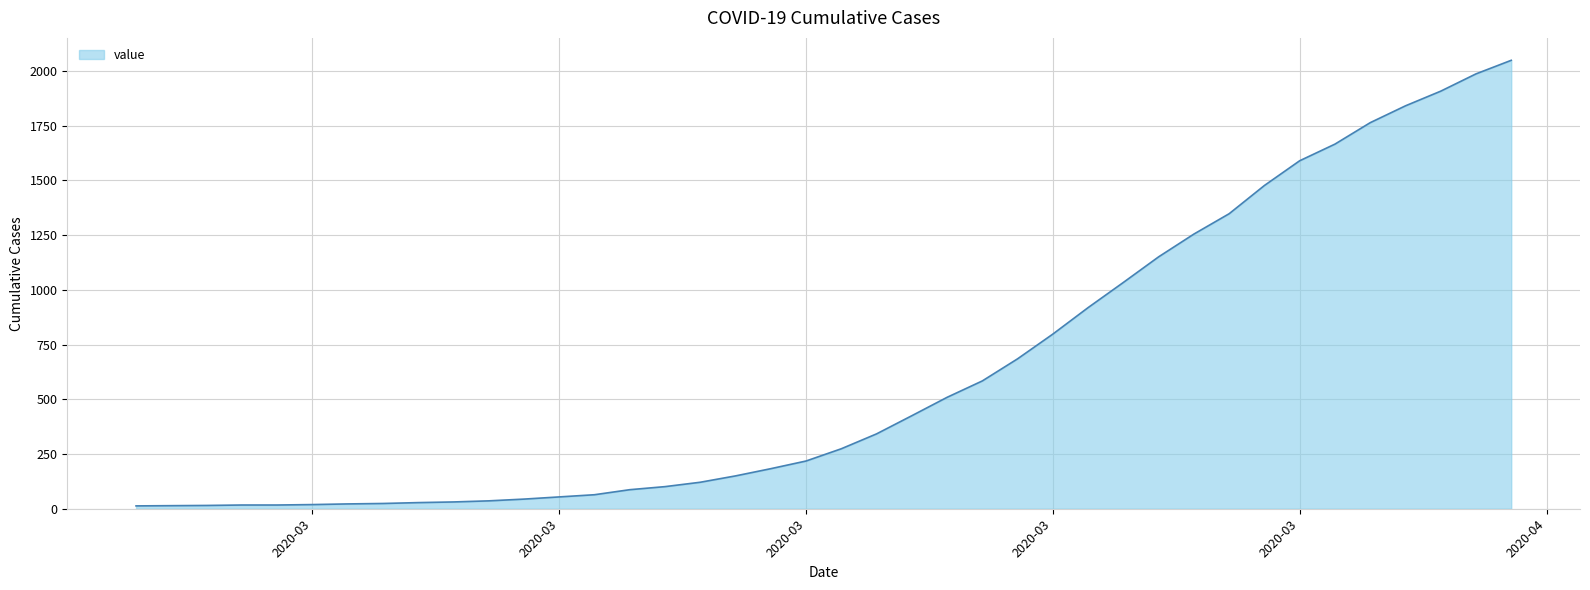

What is the difference between the maximum and minimum values?

2036